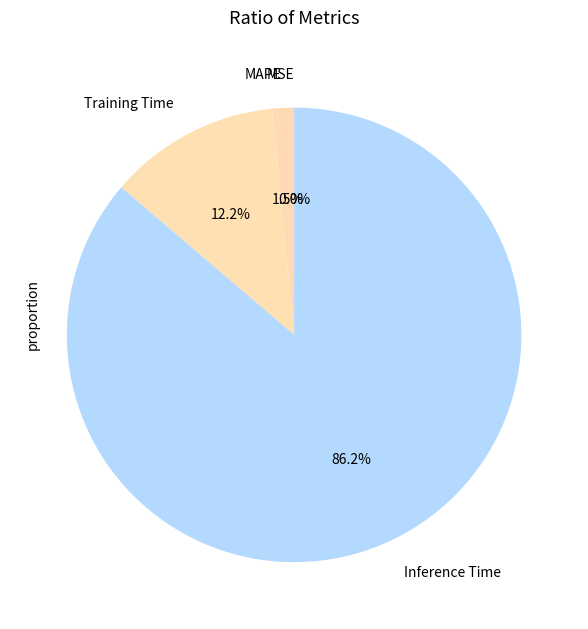

To the nearest percent, what is the combined percentage of Training Time and SMAPE?

12%